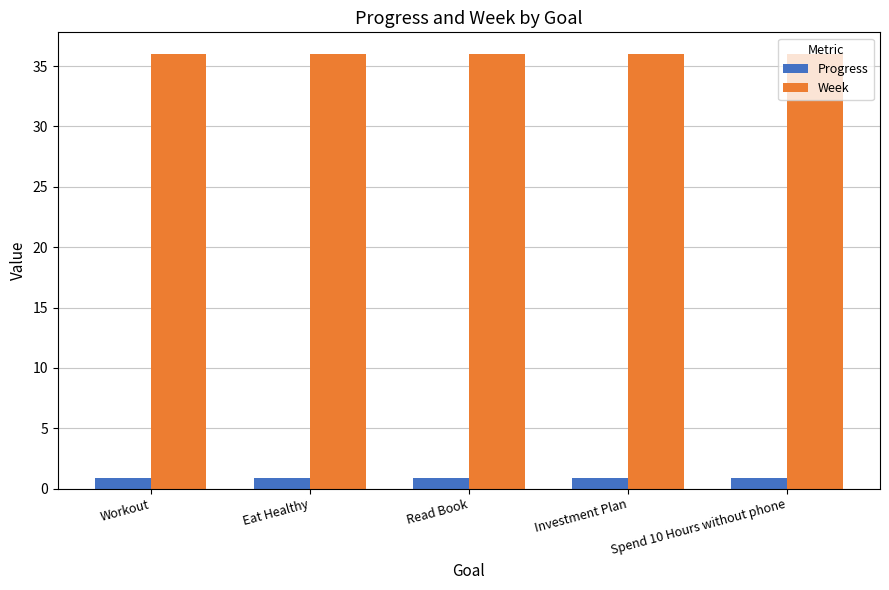

Reading left to right, what are all the values shown in this chart?

Progress: 0.9	0.9	0.9	0.9	0.9
Week: 36.0	36.0	36.0	36.0	36.0